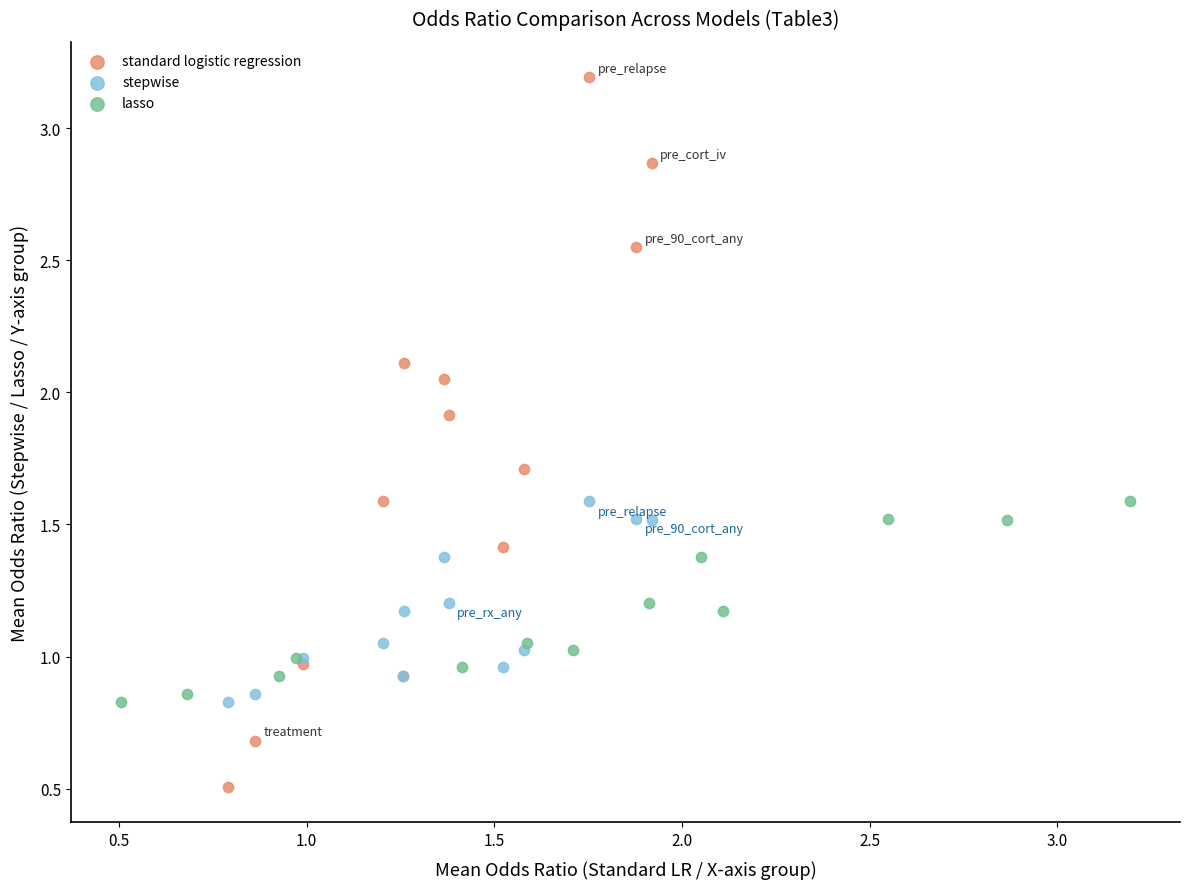

Which series reaches the minimum Y coordinate?

standard logistic regression